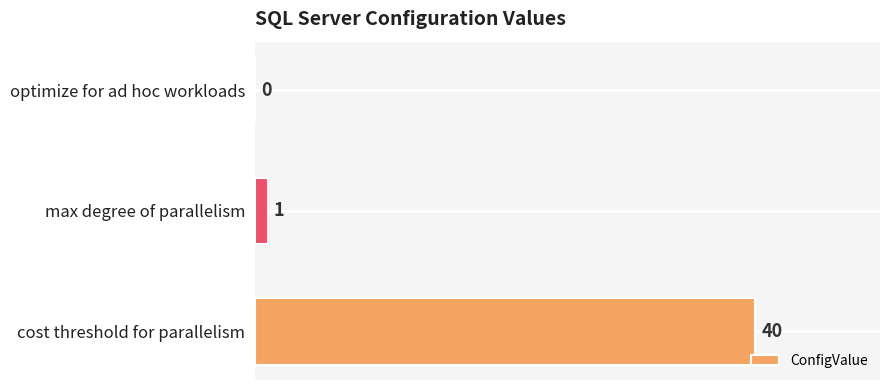

How many values are above zero?

2